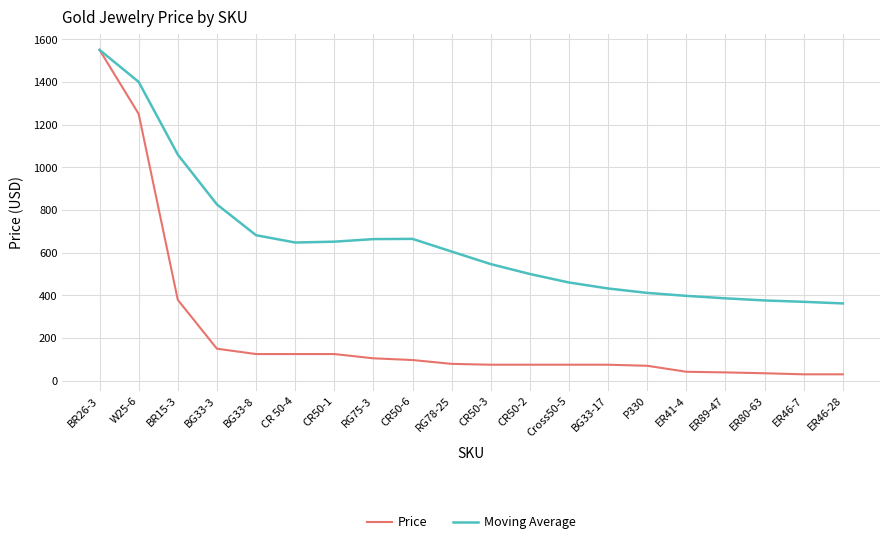

Which label corresponds to the largest value in the chart?

BR26-3